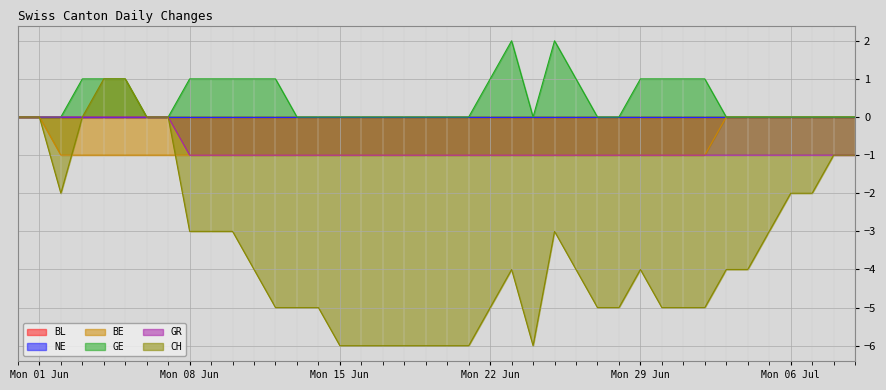

True or false: GE and CH intersect in this chart.

False